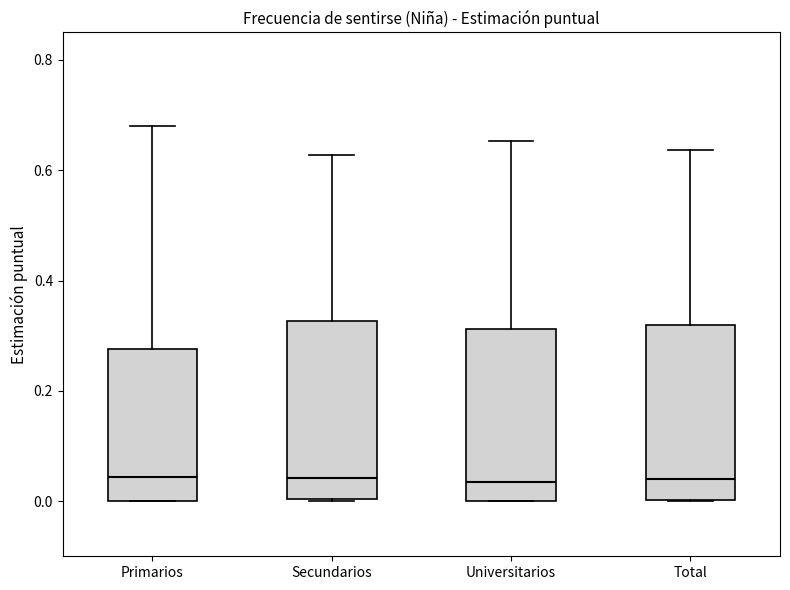

Reading left to right, read every box against the y-axis: the position of its median line, the range the box covers, and the ends of its whiskers. The values are not printed on the chart, so give them approximately, as read against the axis.

Primarios: median 0.04, box 0.00 to 0.28, whiskers 0.00 to 0.68
Secundarios: median 0.04, box 0.00 to 0.32, whiskers 0.00 to 0.62
Universitarios: median 0.04, box 0.00 to 0.32, whiskers 0.00 to 0.66
Total: median 0.04, box 0.00 to 0.32, whiskers 0.00 to 0.64